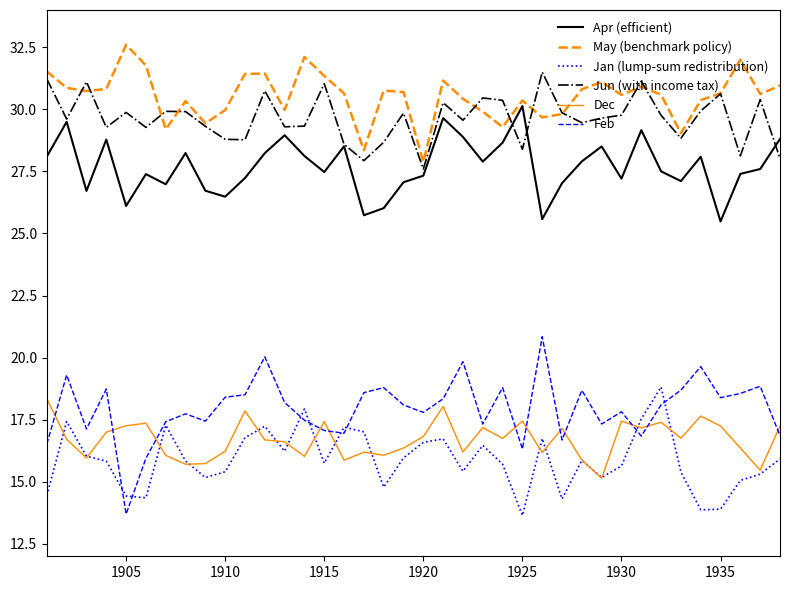

True or false: May (benchmark policy) and Jan (lump-sum redistribution) intersect in this chart.

False